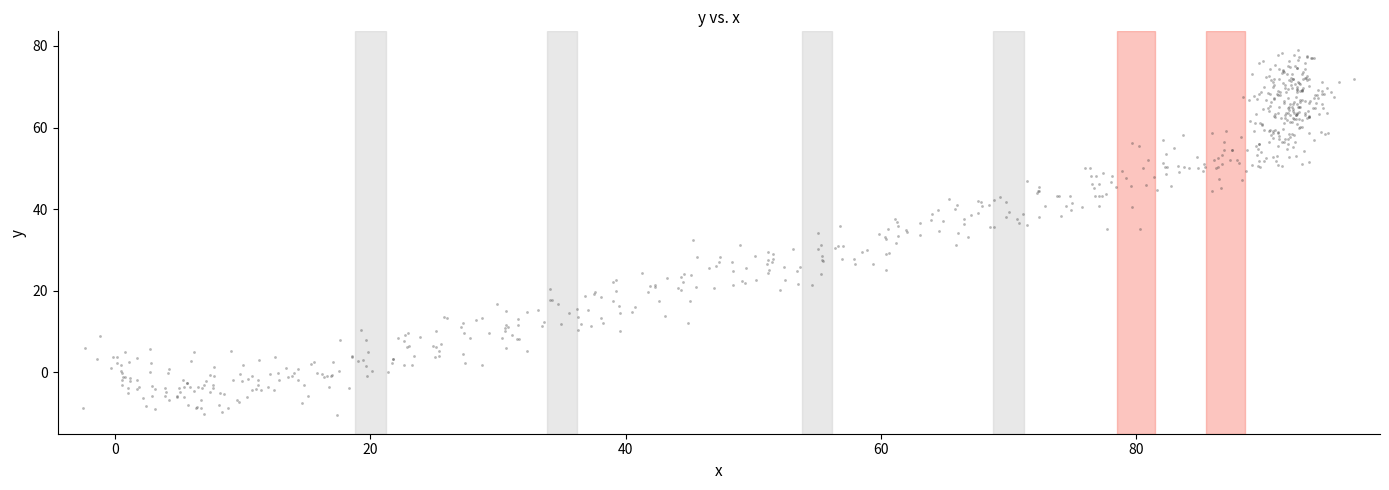

What is the range of Y values (max minus min)?

89.6